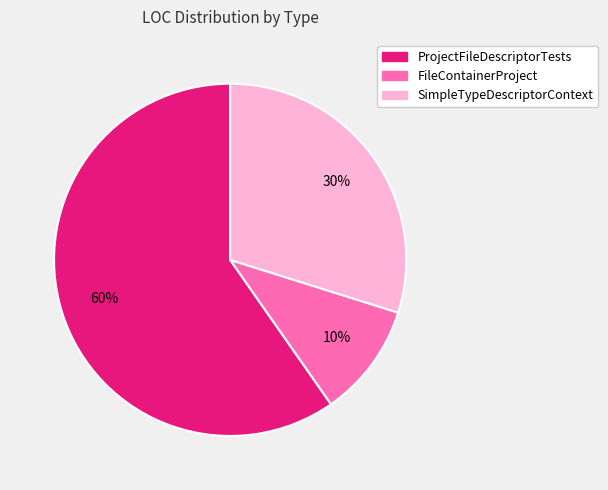

How many segments does this pie chart have?

3